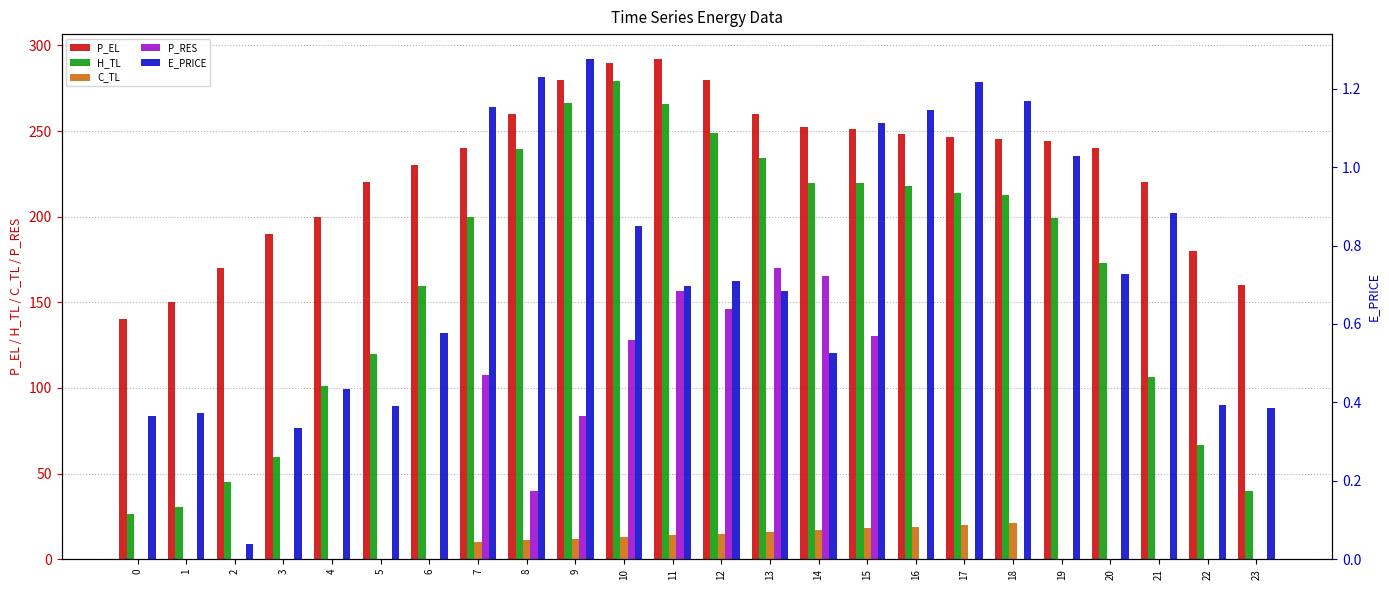

At how many categories does at least one series exceed 262?

4